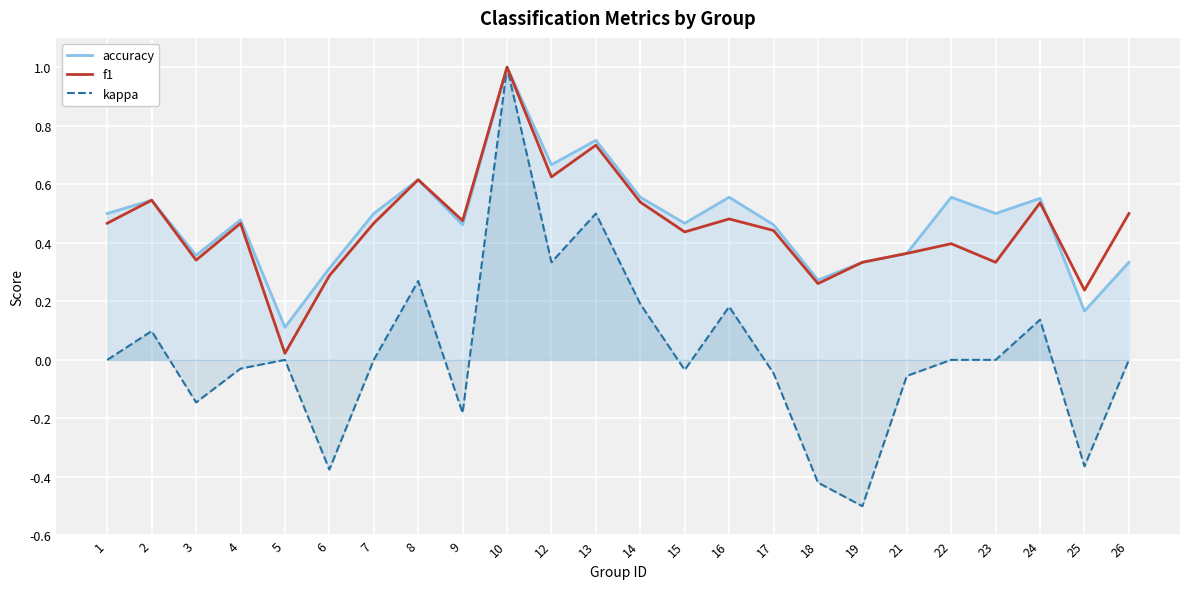

Reading left to right, list all the values displayed in this chart.

accuracy: 1=0.5	2=0.5	3=0.4	4=0.5	5=0.1	6=0.3	7=0.5	8=0.6	9=0.5	10=1.0	12=0.7	13=0.8	14=0.6	15=0.5	16=0.6	17=0.5	18=0.3	19=0.3	21=0.4	22=0.6	23=0.5	24=0.6	25=0.2	26=0.3
f1: 1=0.5	2=0.5	3=0.3	4=0.5	5=0.0	6=0.3	7=0.5	8=0.6	9=0.5	10=1.0	12=0.6	13=0.7	14=0.5	15=0.4	16=0.5	17=0.4	18=0.3	19=0.3	21=0.4	22=0.4	23=0.3	24=0.5	25=0.2	26=0.5
kappa: 1=0.0	2=0.1	3=-0.1	4=-0.0	5=0.0	6=-0.4	7=0.0	8=0.3	9=-0.2	10=1.0	12=0.3	13=0.5	14=0.2	15=-0.0	16=0.2	17=-0.0	18=-0.4	19=-0.5	21=-0.1	22=0.0	23=0.0	24=0.1	25=-0.4	26=0.0